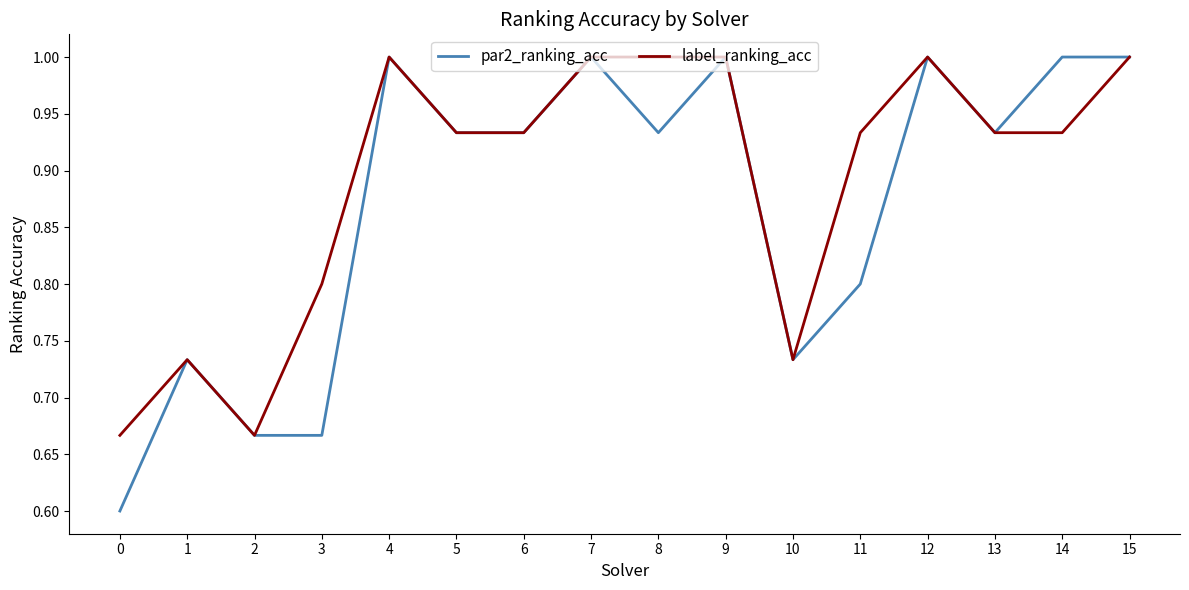

How many series are shown in this chart?

2